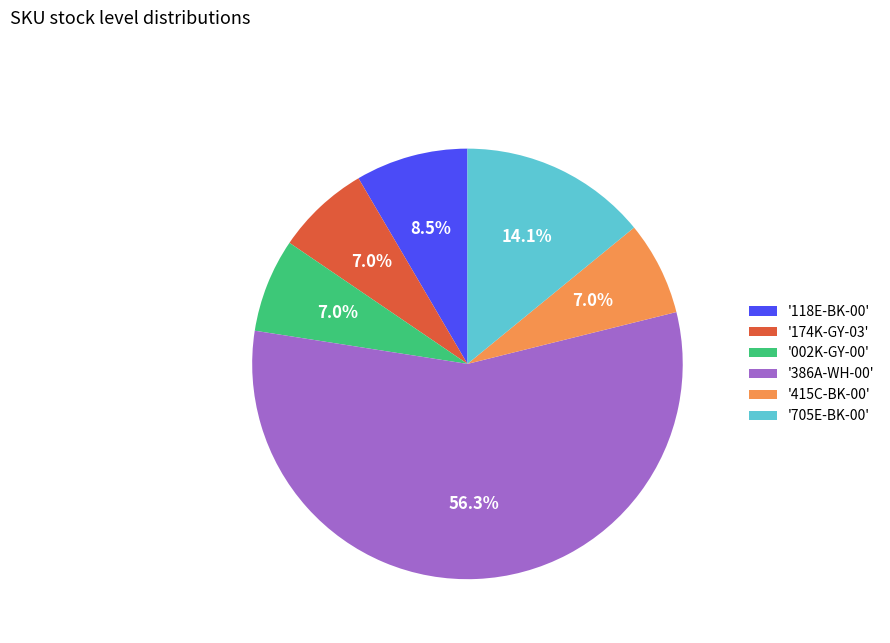

Which category has the biggest portion of the pie?

'386A-WH-00'